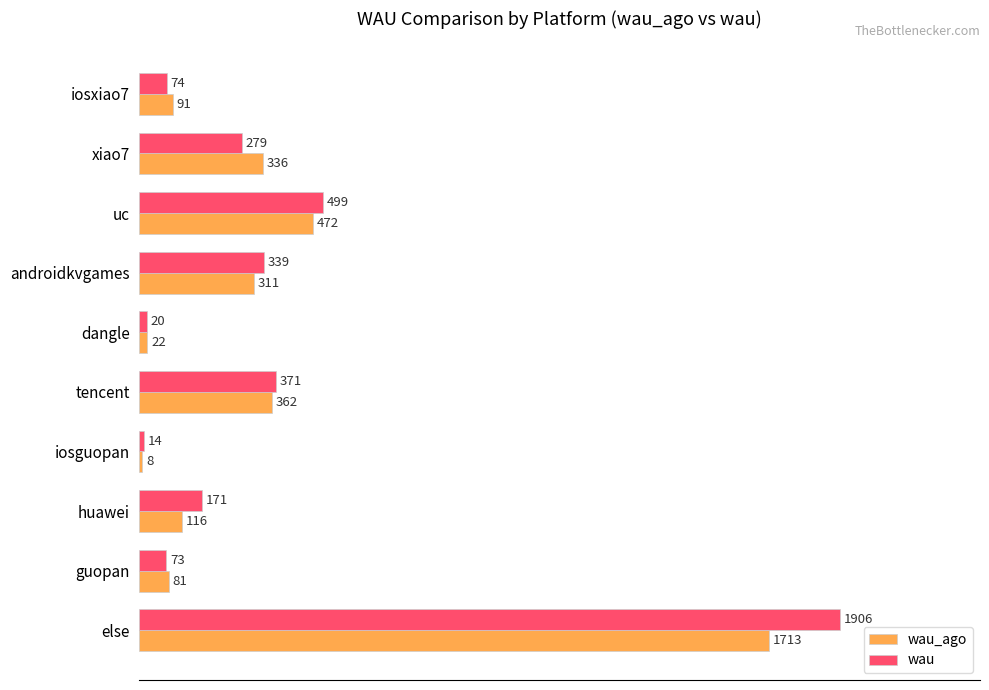

The wau_ago series shows 362 at tencent. True or false?

True